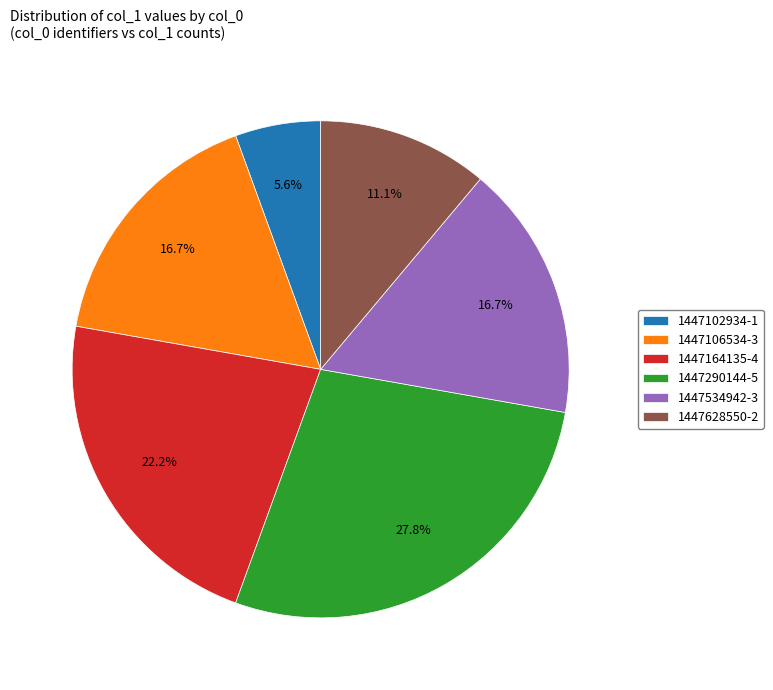

Which category has the biggest portion of the pie?

1447290144-5